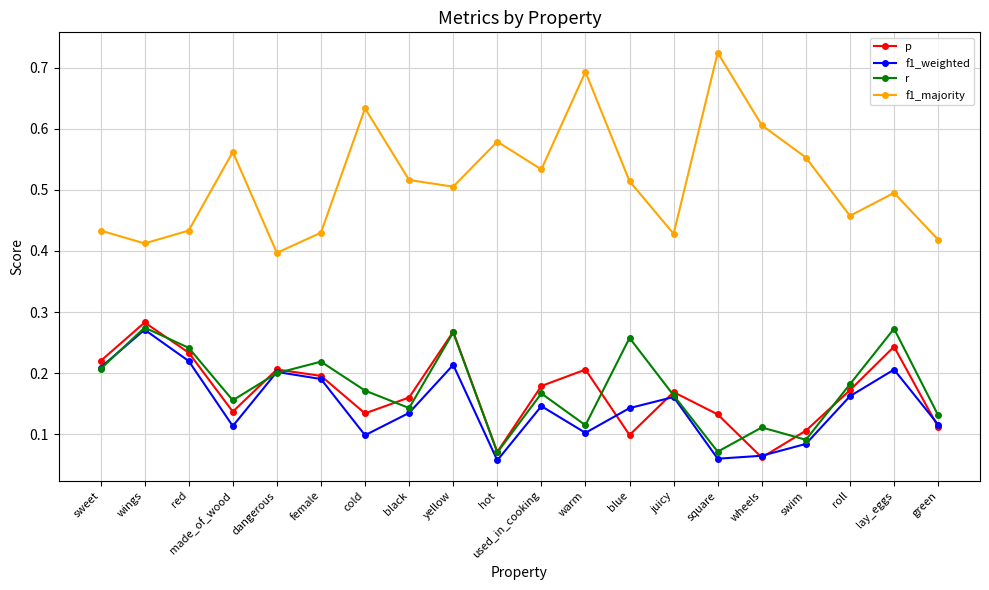

Count the f1_weighted values in the range 0 to 1.

20